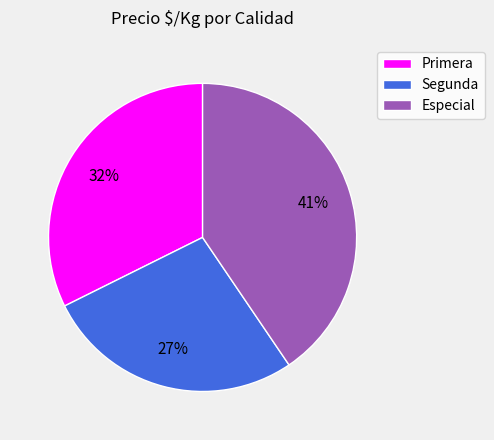

What is the smallest slice in the pie chart?

Segunda